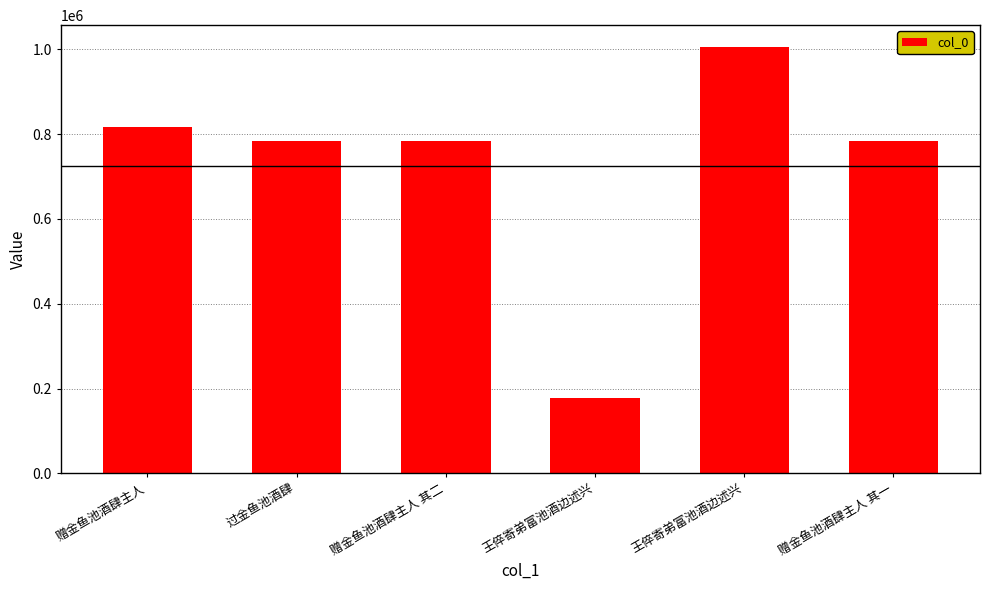

Which label corresponds to the smallest value in the chart?

王倅寄弟富池酒边述兴